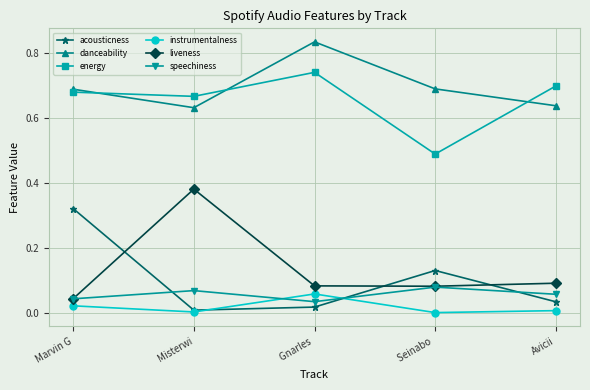

What is the label of the 5th point from the left?

Avicii